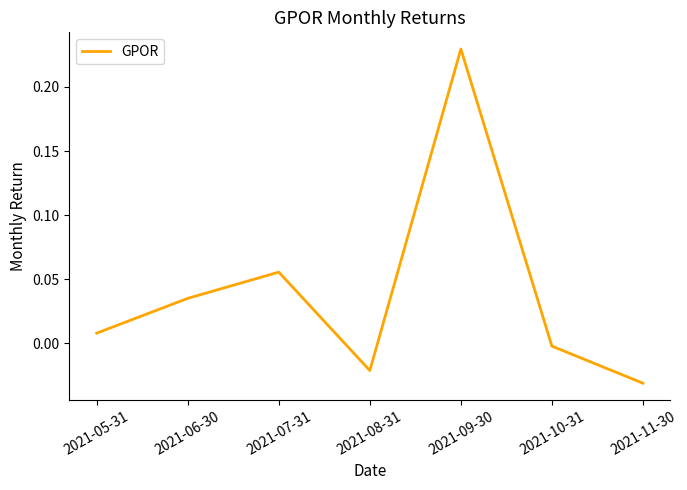

List the labels in order of value, largest first.

2021-09-30, 2021-07-31, 2021-06-30, 2021-05-31, 2021-10-31, 2021-08-31, 2021-11-30